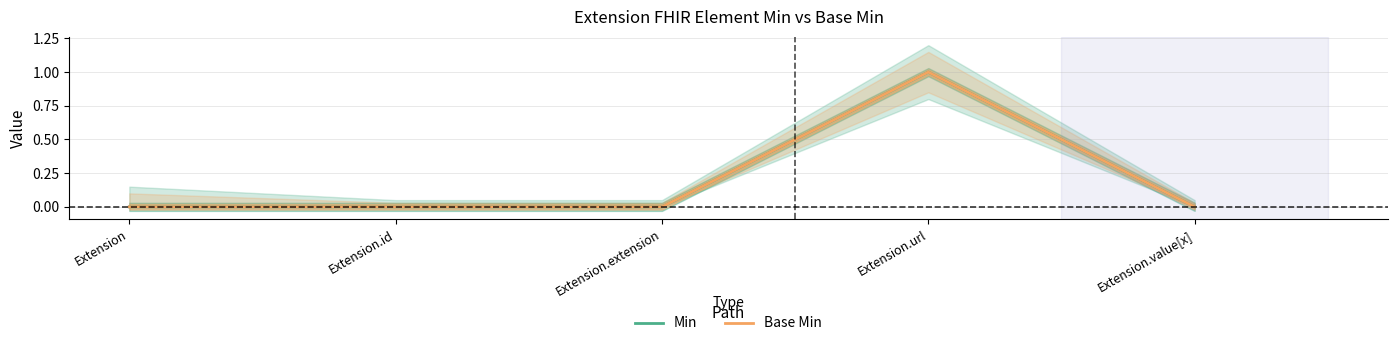

In Base Min, how many points are higher than both neighbors (excluding endpoints)?

1